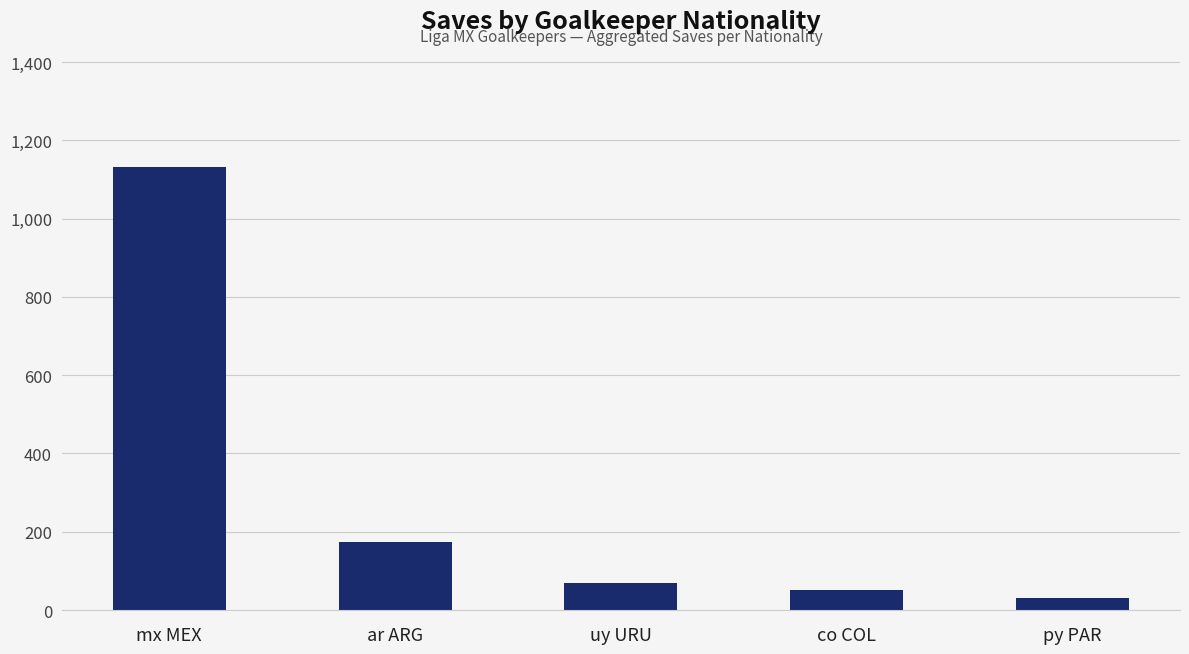

What is the difference between the values at mx MEX and co COL?

1082